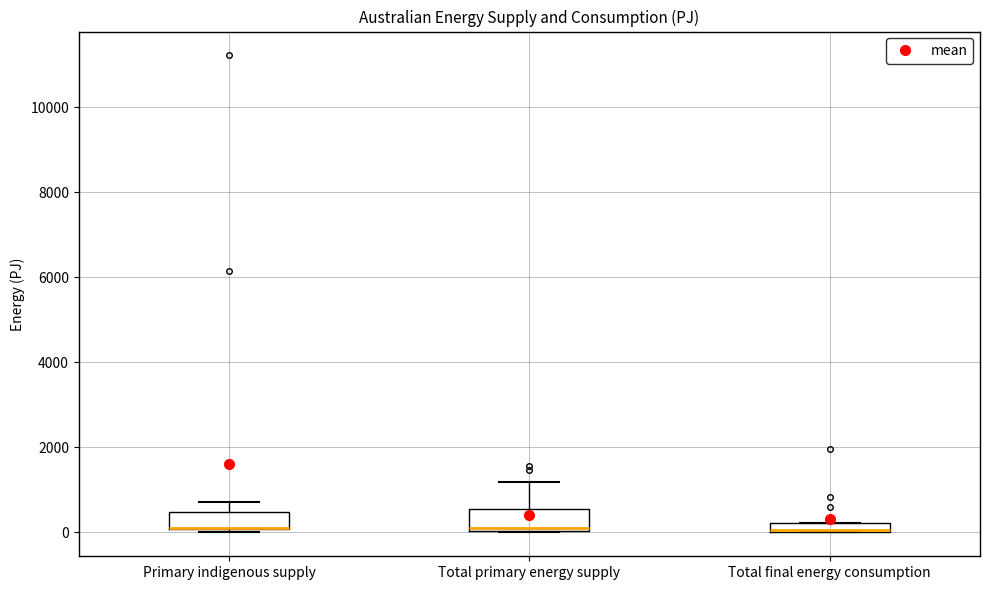

Where is the lower edge of the box for Total primary energy supply on the y-axis? The values are not printed on the chart, so give them approximately, as read against the axis.

0